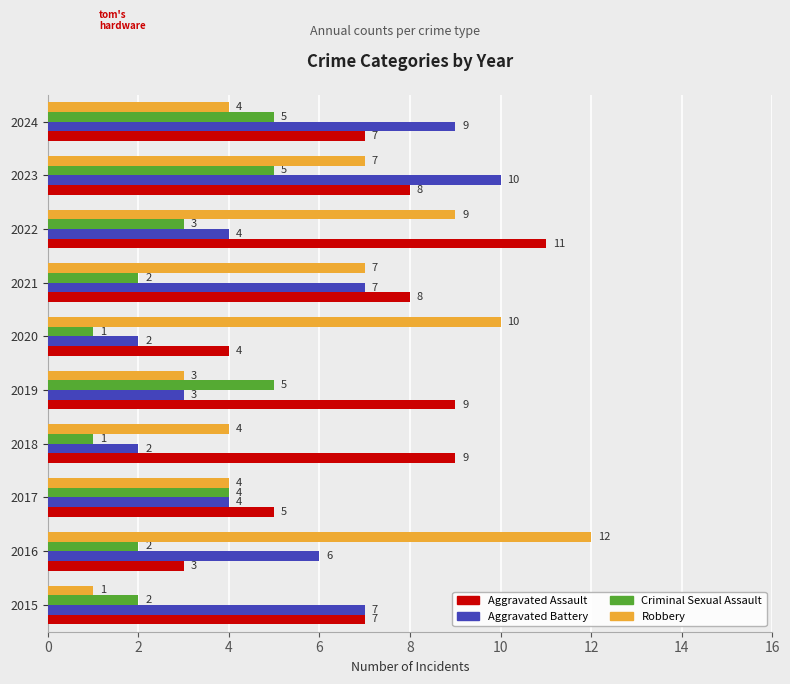

What is the maximum value for Robbery?

12